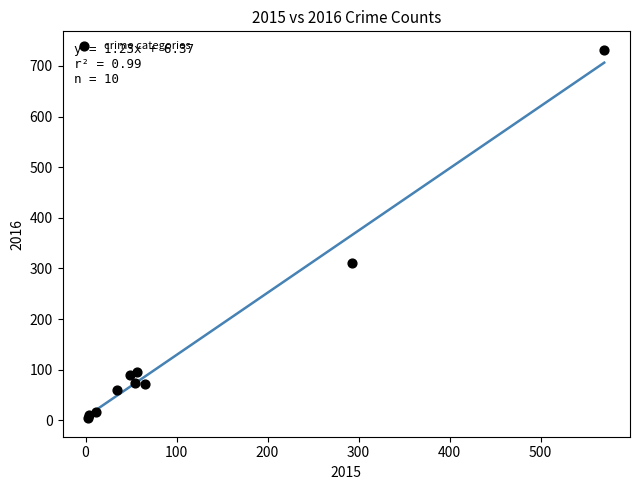

What Y value in the scatter plot is closest to 368?

311